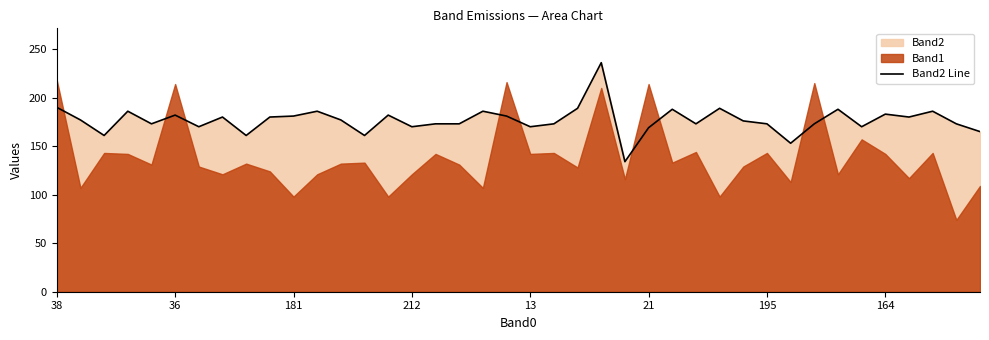

How many lines are shown in the chart?

1